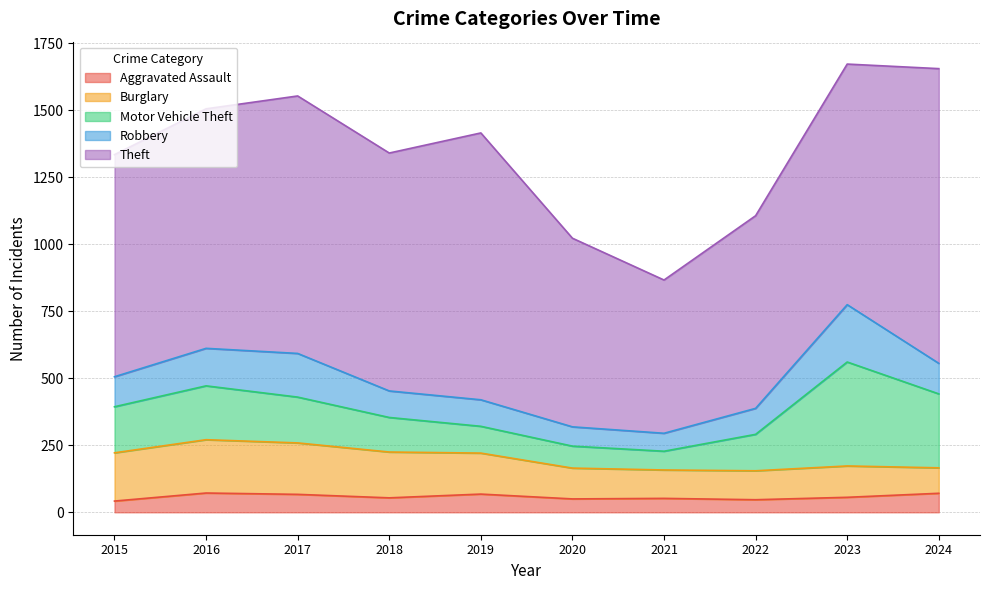

What is the difference between the maximum and minimum values in the Theft series?

528